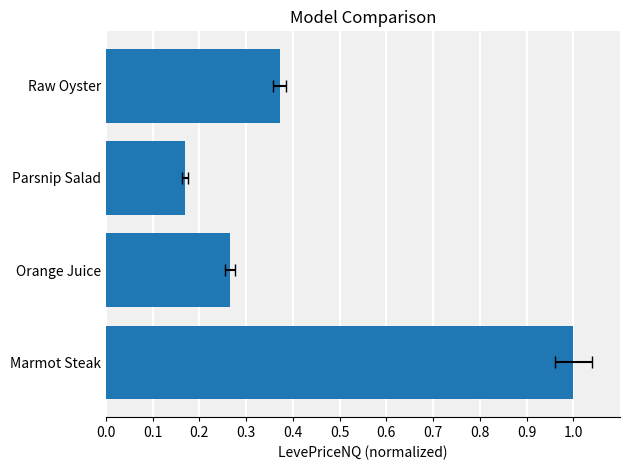

Are the bars grouped side by side (vs. stacked)?

No